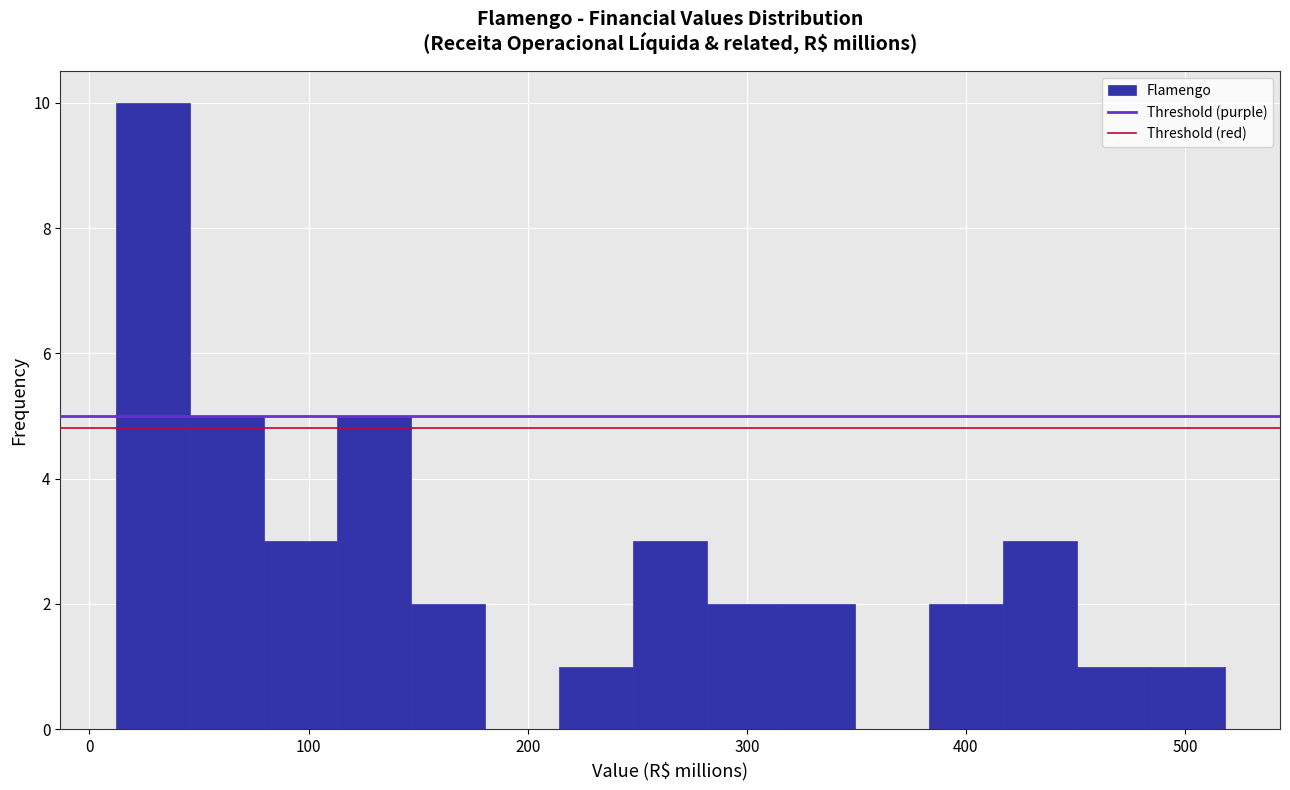

Around what value on the x-axis is the tallest bar? Give the approximate position of its centre, as read against the axis.

30